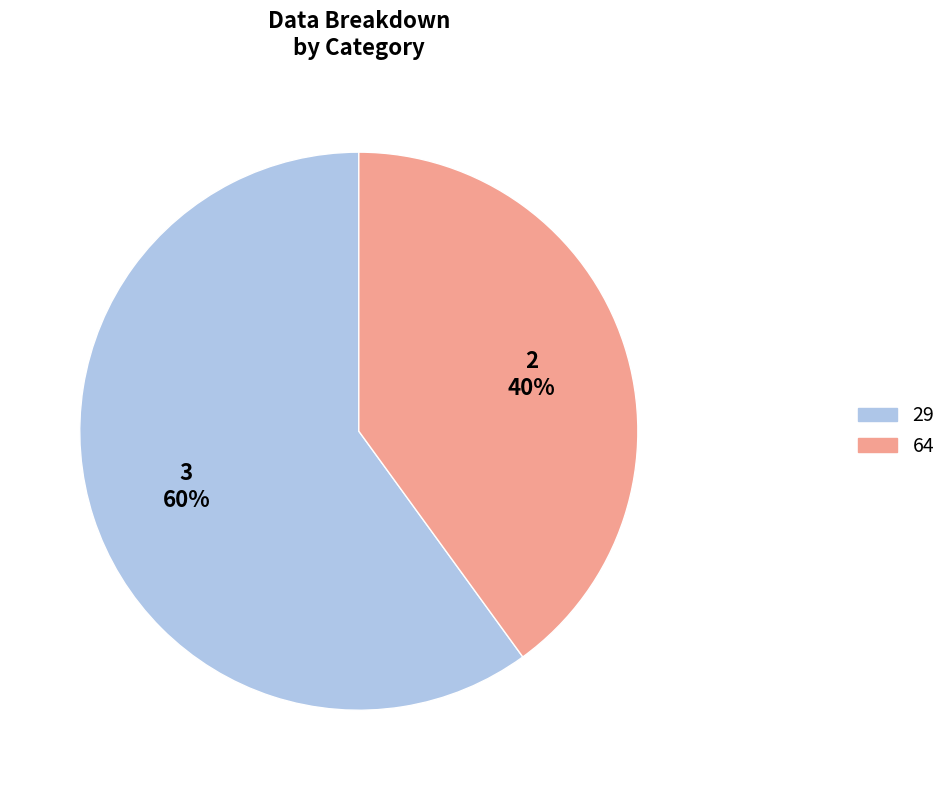

Between 64 and 29, which is larger?

29